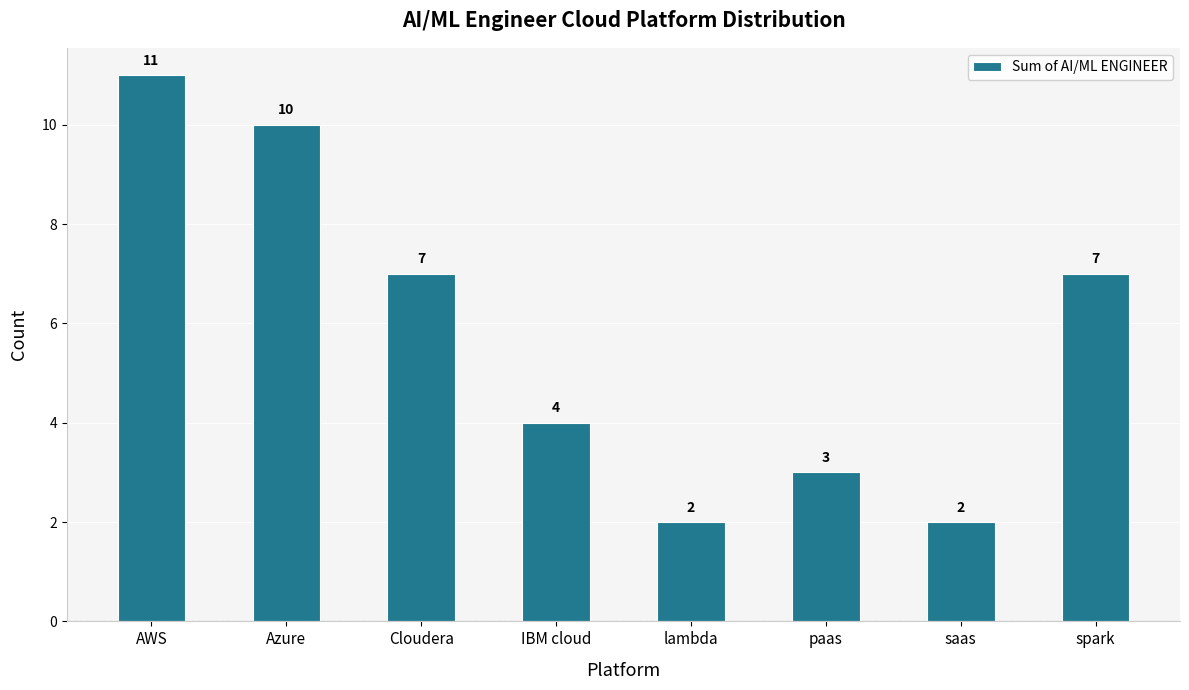

How many values are between 3 and 10?

5